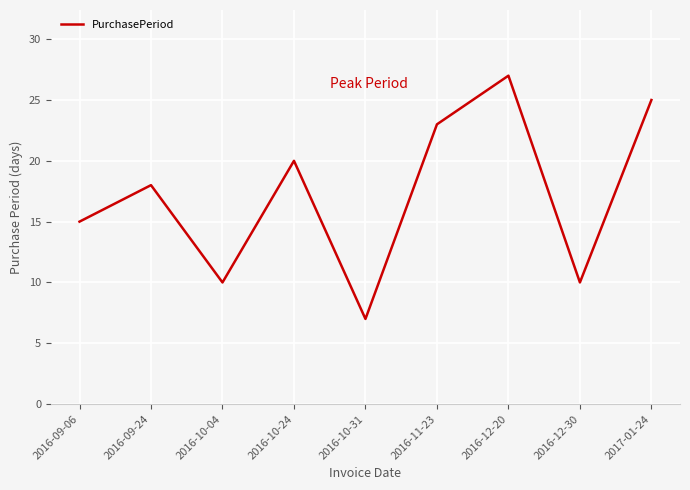

Reading right to left, list all the values displayed in this chart.

2017-01-24=25	2016-12-30=10	2016-12-20=27	2016-11-23=23	2016-10-31=7	2016-10-24=20	2016-10-04=10	2016-09-24=18	2016-09-06=15